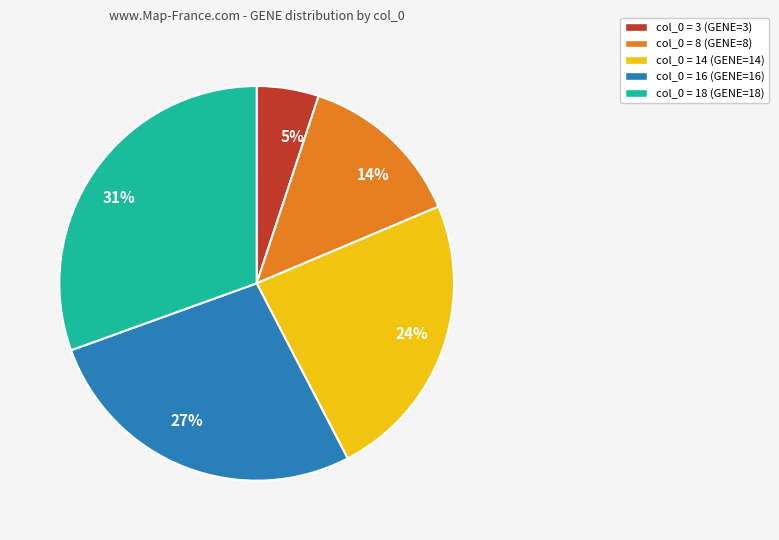

Does any single category account for the majority?

No